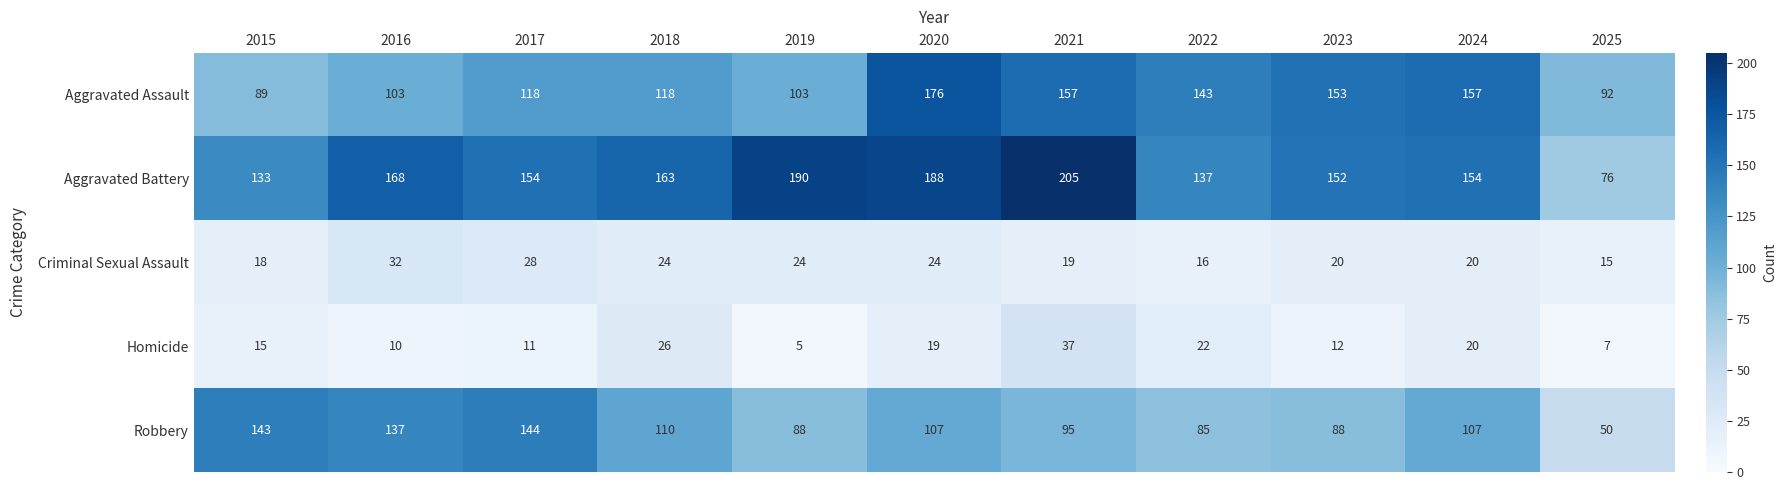

What is the maximum value for Aggravated Assault?

176